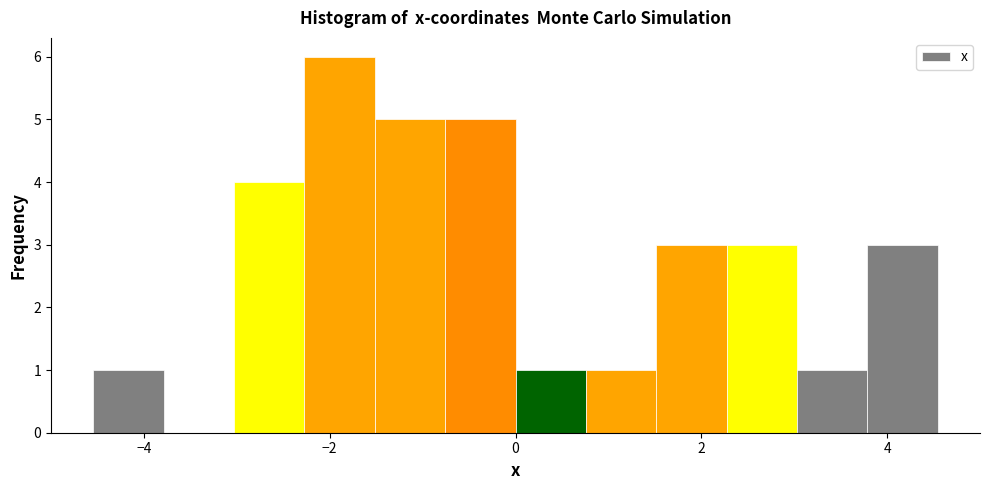

Around what value on the x-axis is the tallest bar? Give the approximate position of its centre, as read against the axis.

-1.8